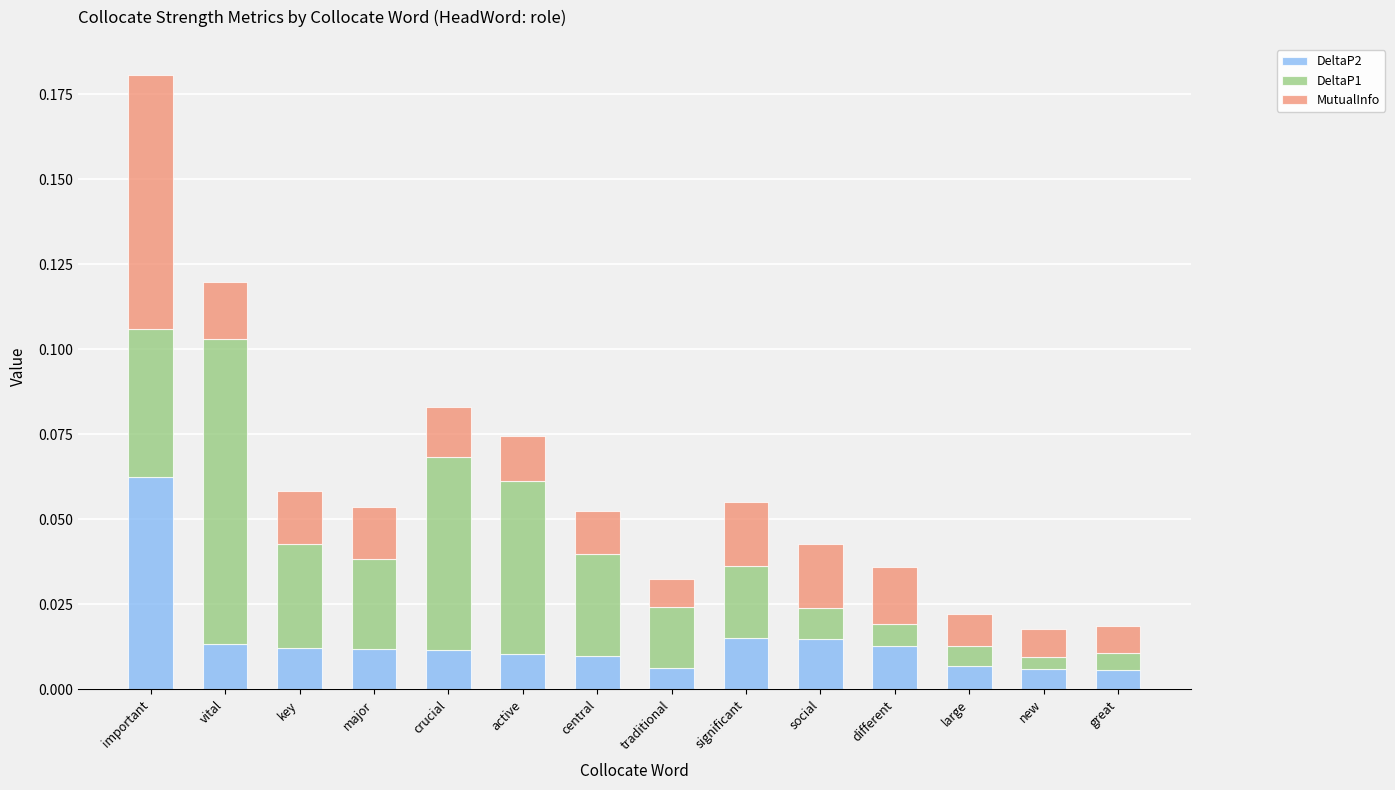

At which category is the sum across all series the highest?

important